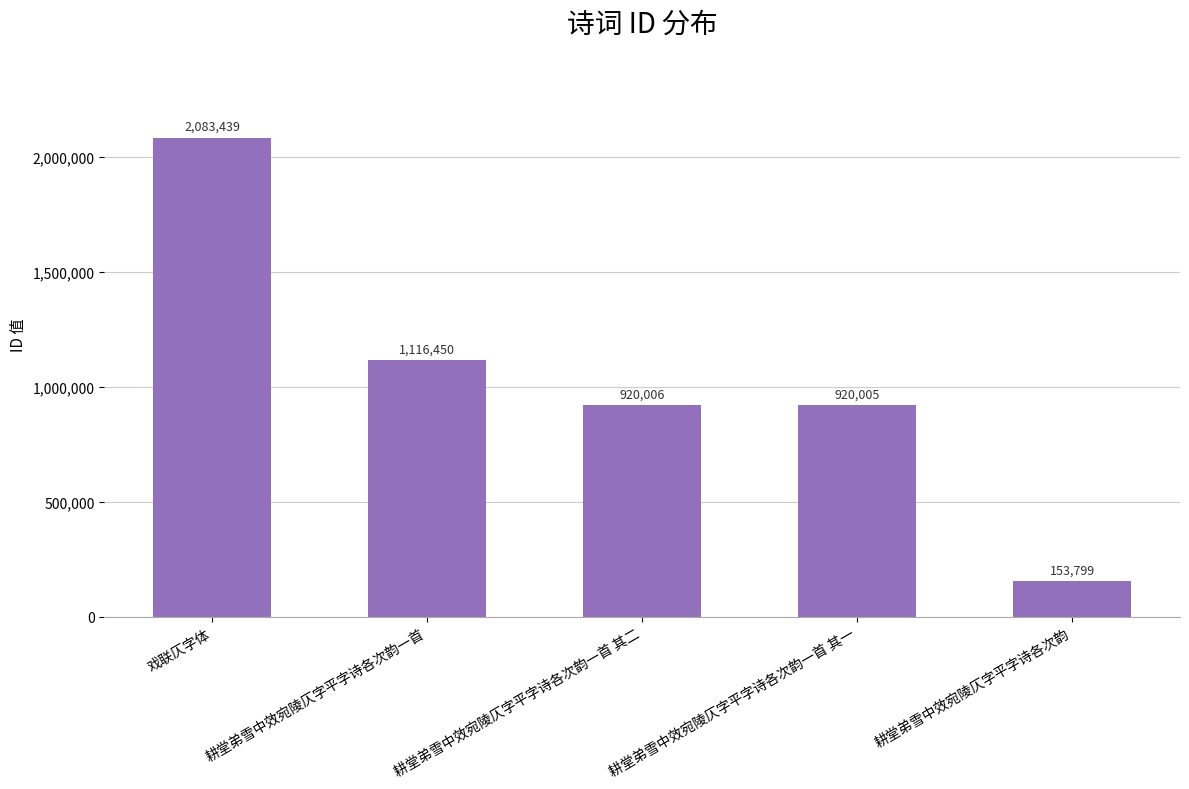

Reading left to right, extract all data points from this chart.

2083439	1116450	920006	920005	153799